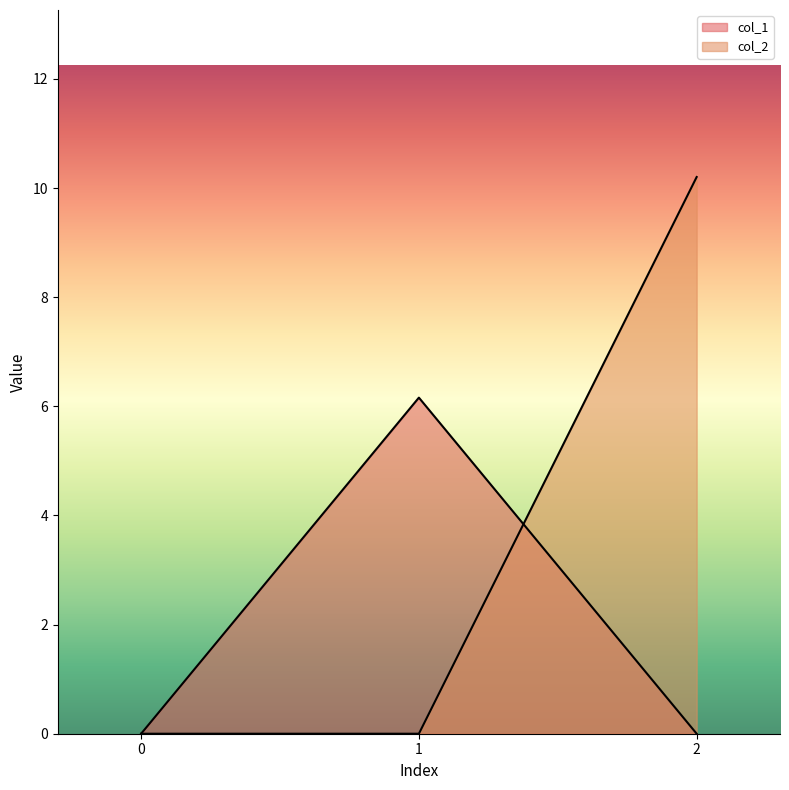

Reading left to right, list all the values displayed in this chart.

col_1: 0.0	6.2	0.0
col_2: 0.0	0.0	10.2